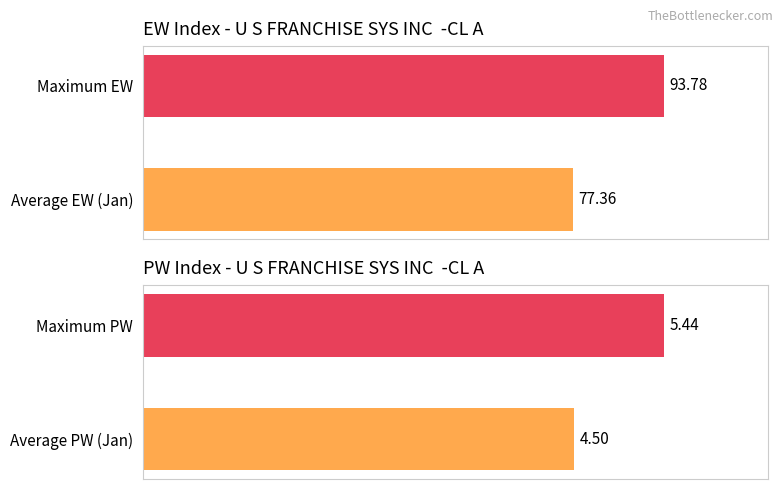

How many groups of bars are there?

2